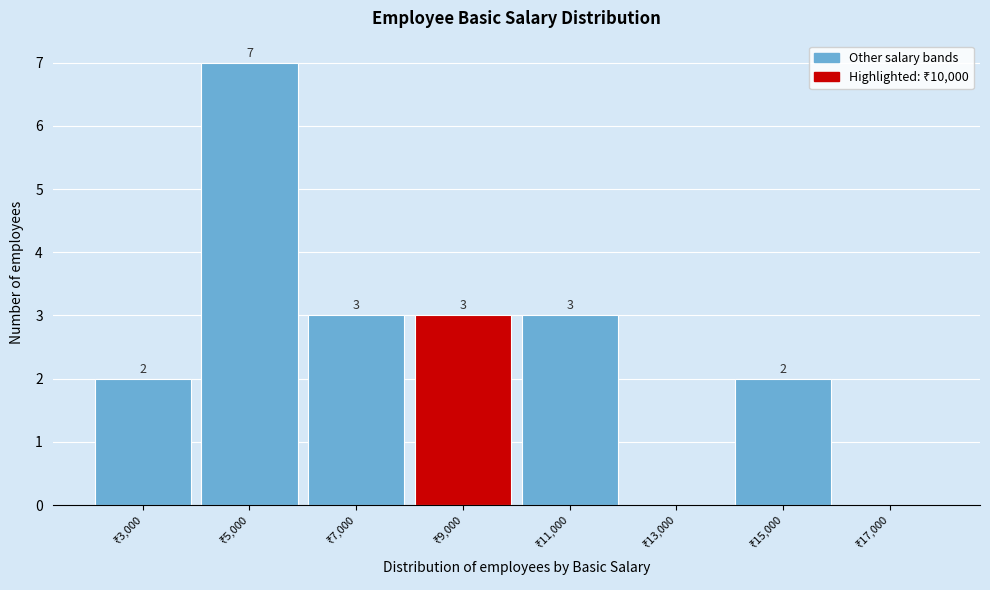

What is the sum of all values?

20